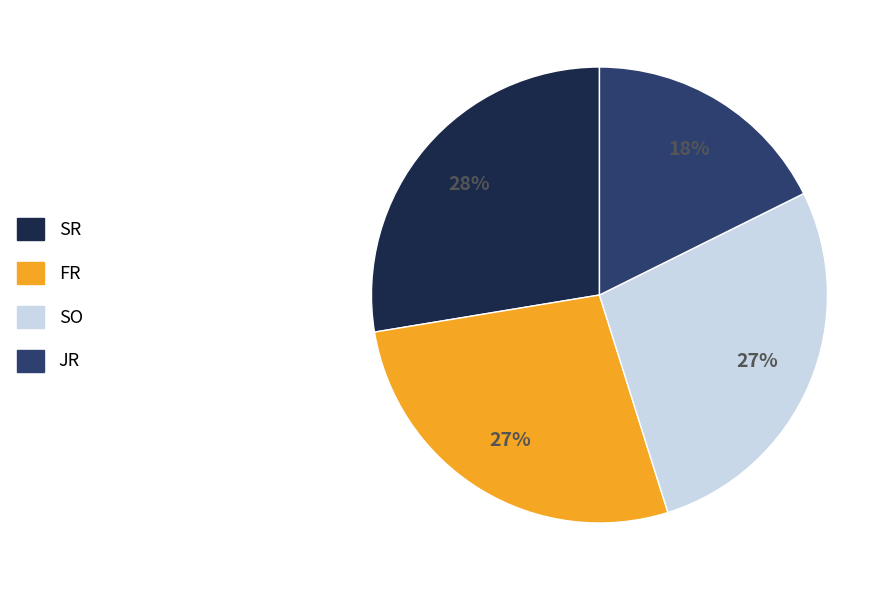

To the nearest percent, what is the difference between the JR and SR slice percentages?

10%